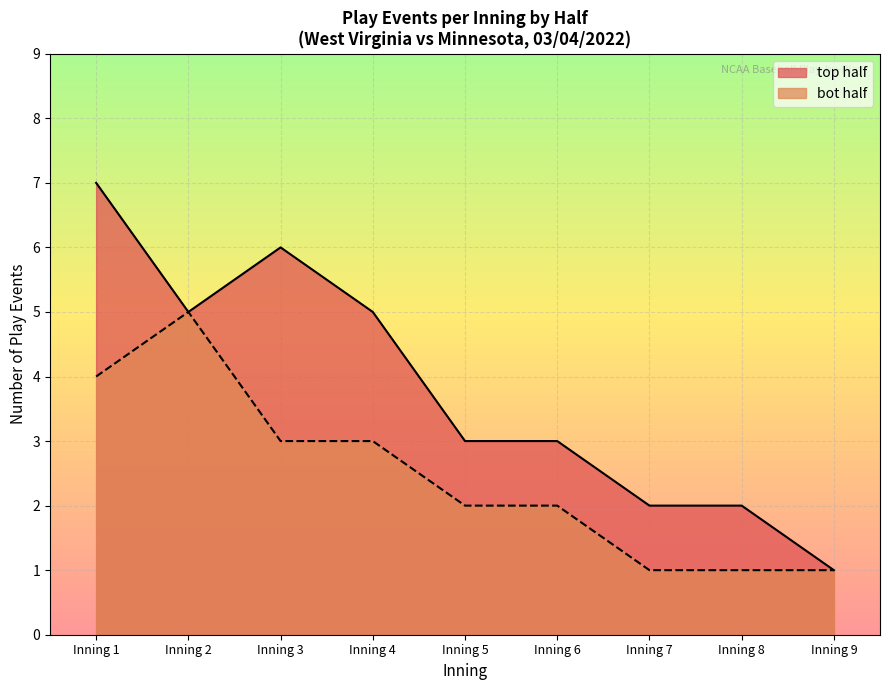

Is it true that bot_half equals 14 at Inning 9?

False